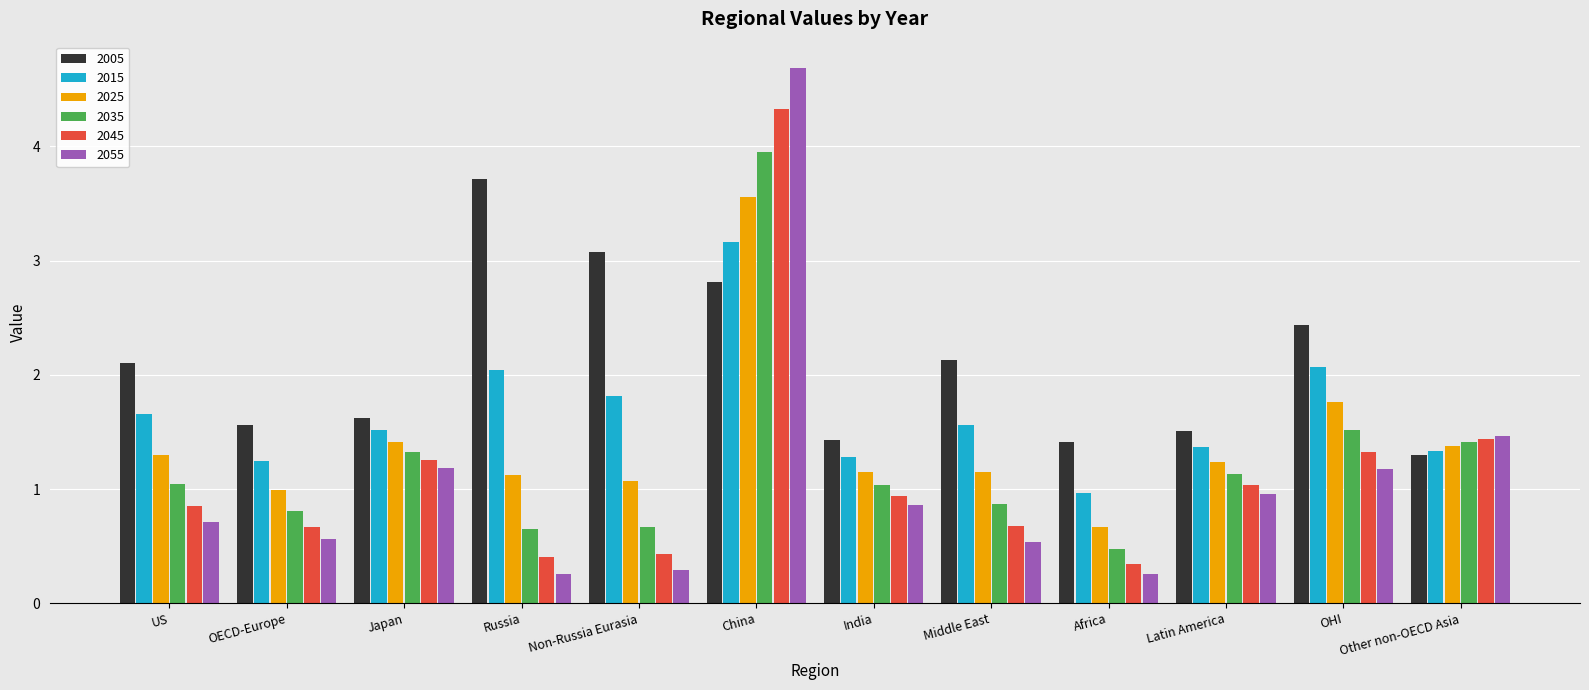

What is the maximum value for 2045?

4.3